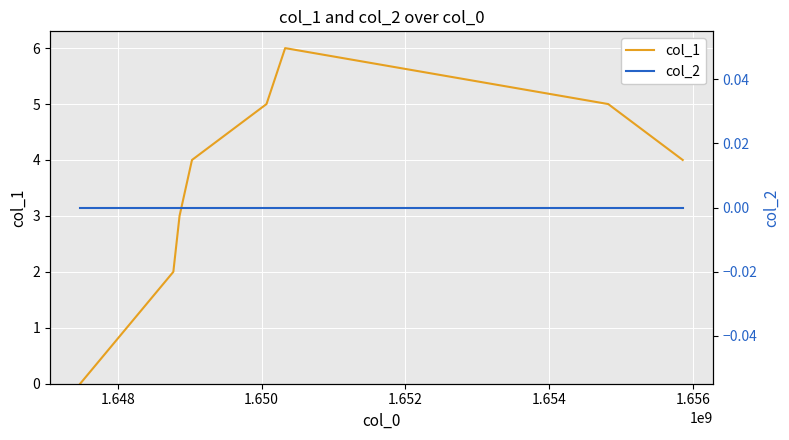

How many categories are shown in the chart?

8